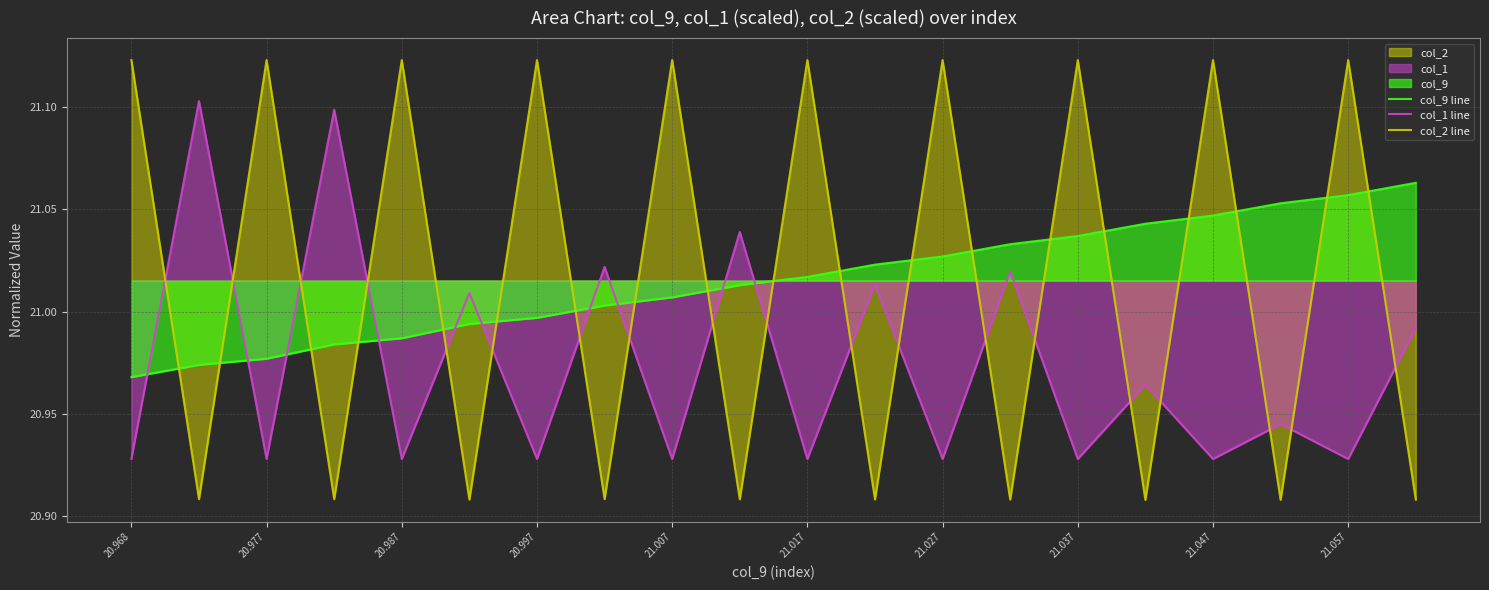

What position from the left is 17?

18